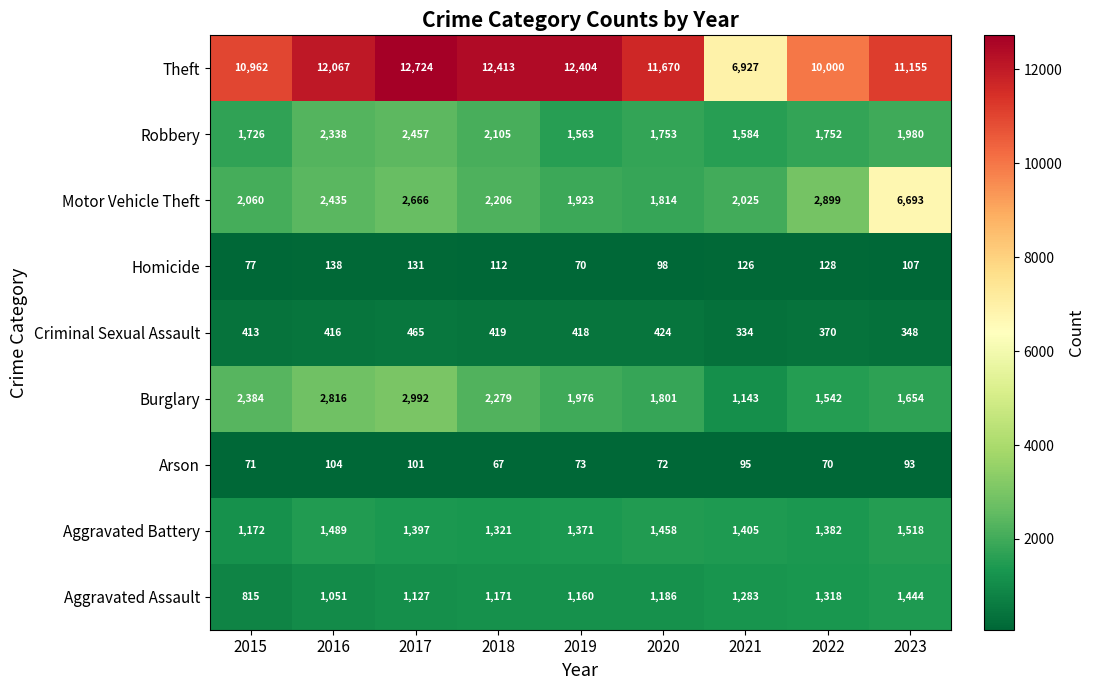

What is the average value of the Aggravated Battery series?

1390